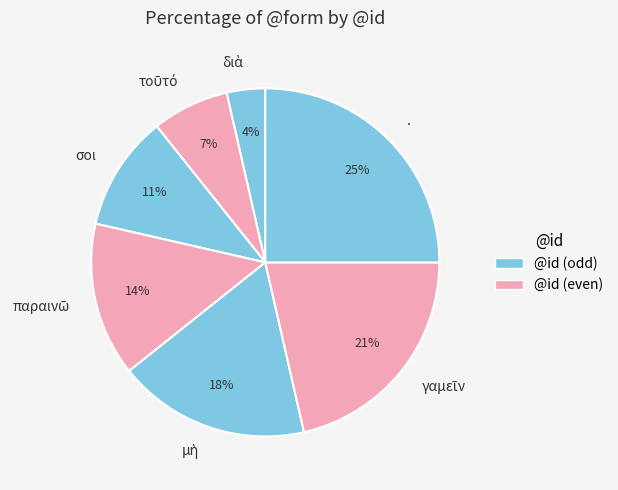

Count the number of slices in the pie.

7